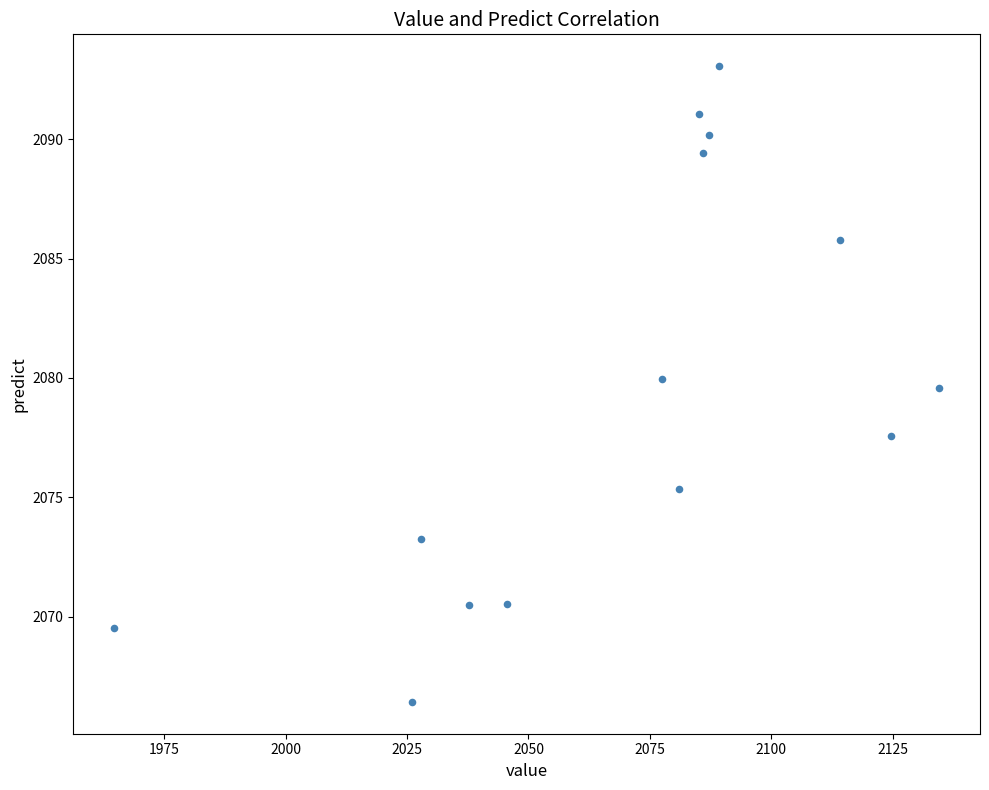

What Y value in the scatter plot is closest to 2079?

2079.6